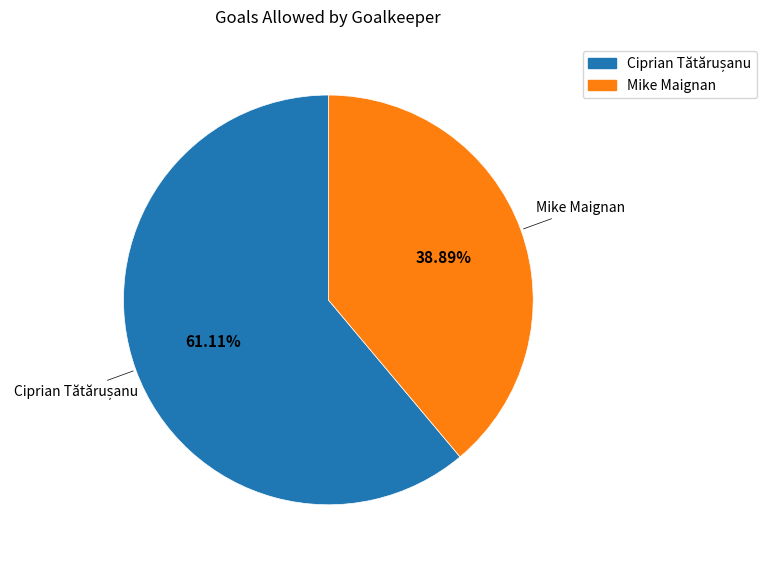

Does Mike Maignan represent more than half of the total?

No